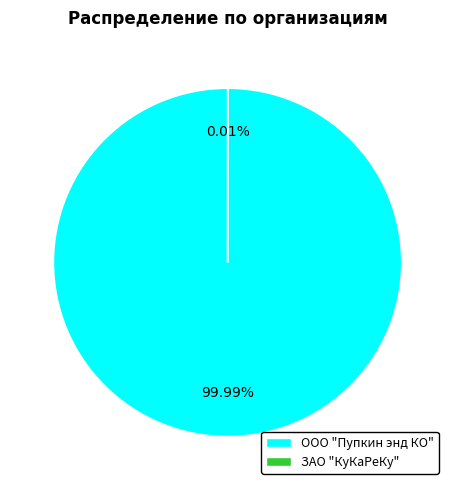

Which slice is the largest?

ООО "Пупкин энд КО"